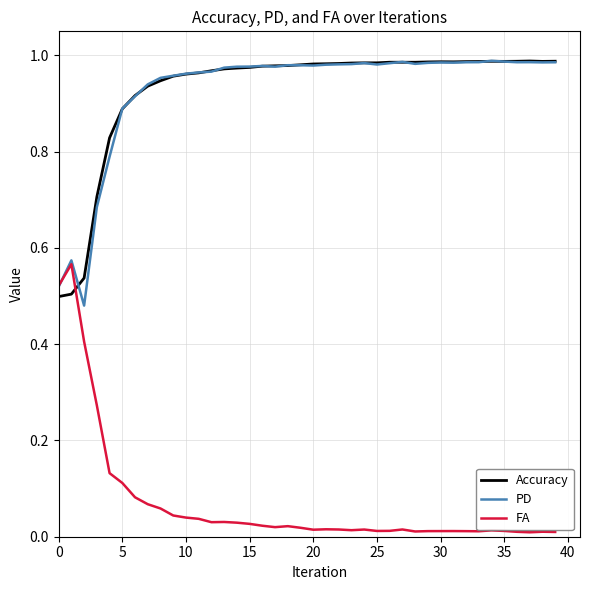

What are all the series names shown in the legend?

Accuracy, PD, FA